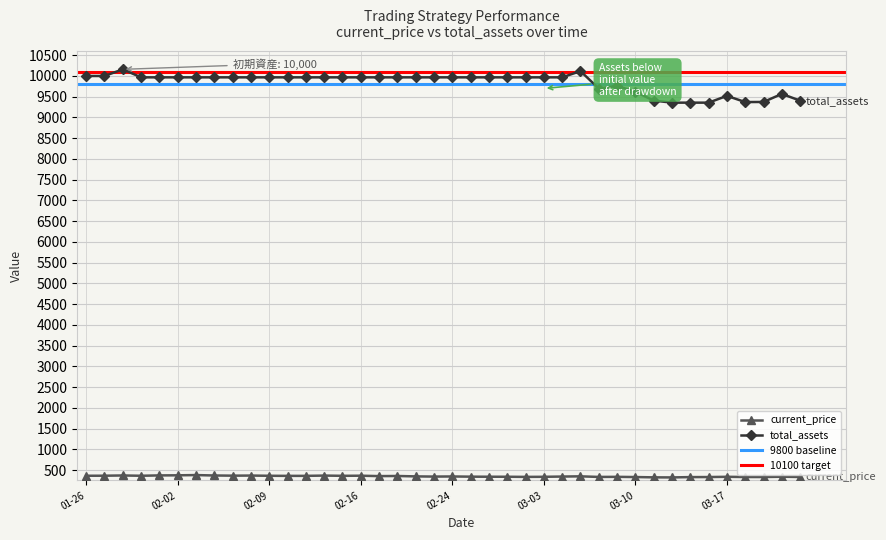

What is the highest value of the current_price series?

377.9